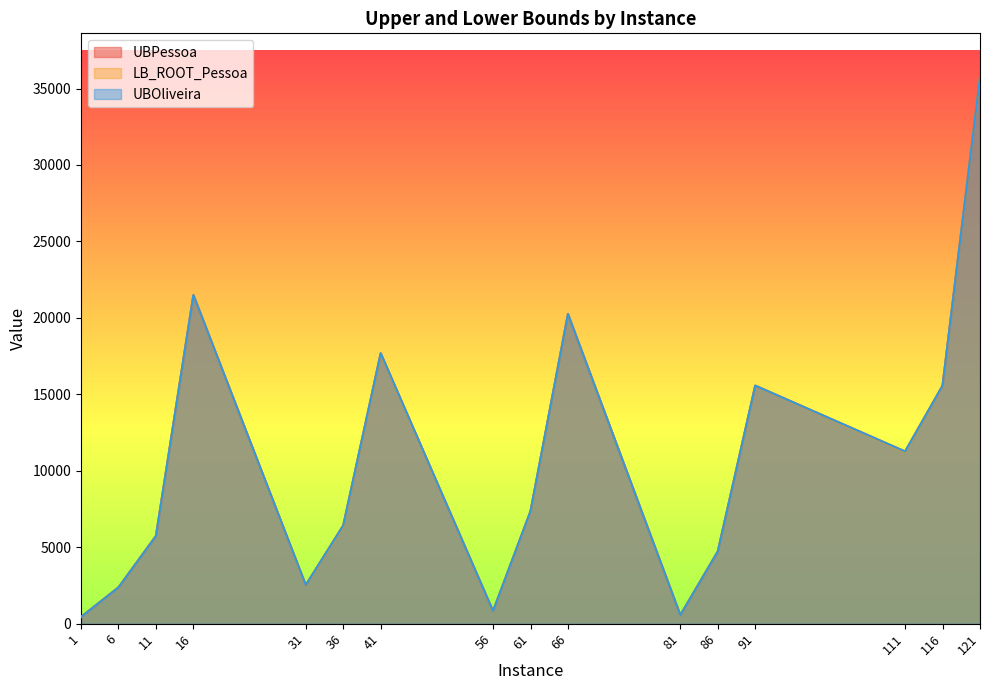

What is the smallest value displayed?

439